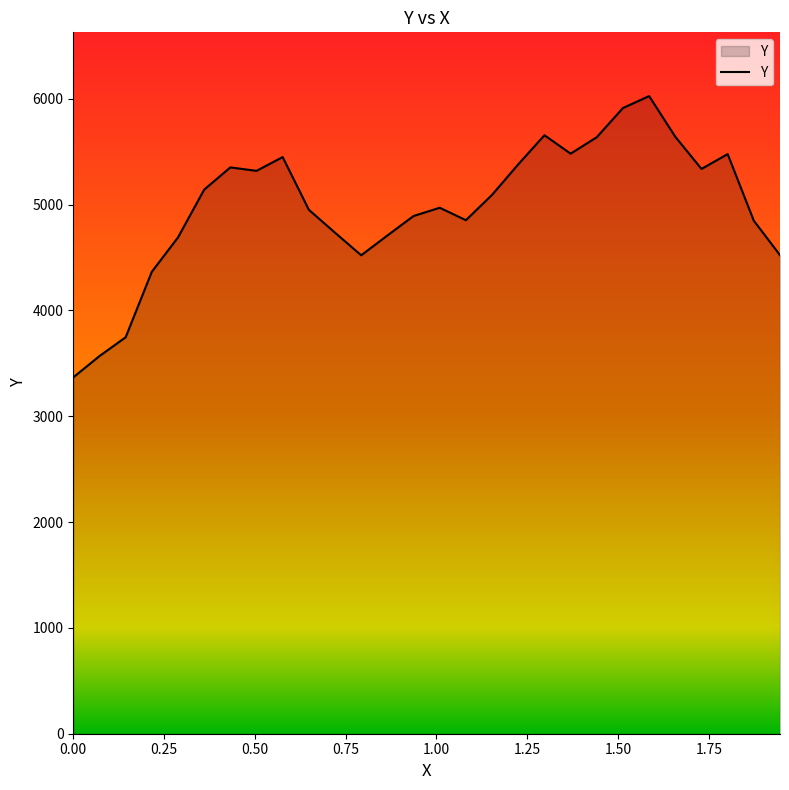

What is the greatest value displayed?

6026.3